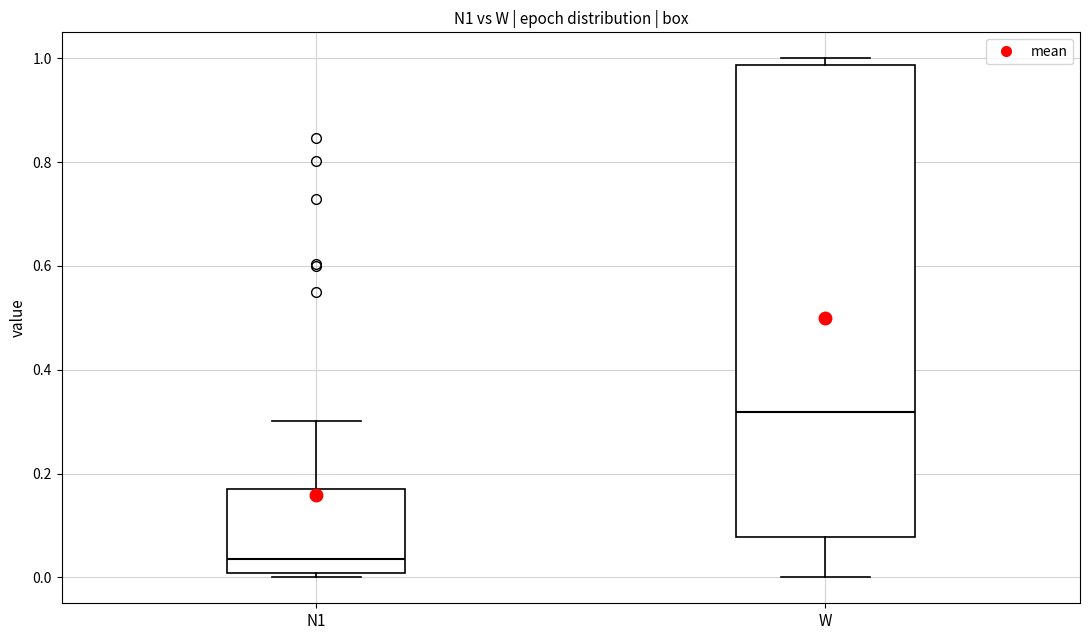

Reading left to right, read every box against the y-axis: the position of its median line, the range the box covers, and the ends of its whiskers. The values are not printed on the chart, so give them approximately, as read against the axis.

N1: median 0.04, box 0.00 to 0.18, whiskers 0.00 (just below the box's lower edge) to 0.30
W: median 0.32, box 0.08 to 0.98, whiskers 0.00 to 1.00